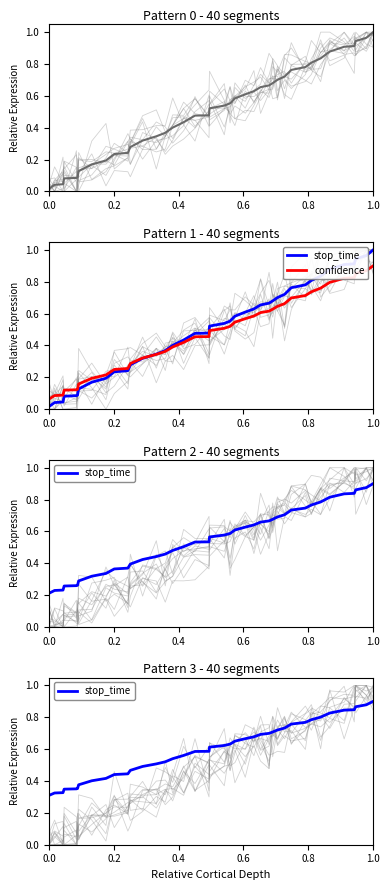

At which label does stop_time reach its peak?

1.0